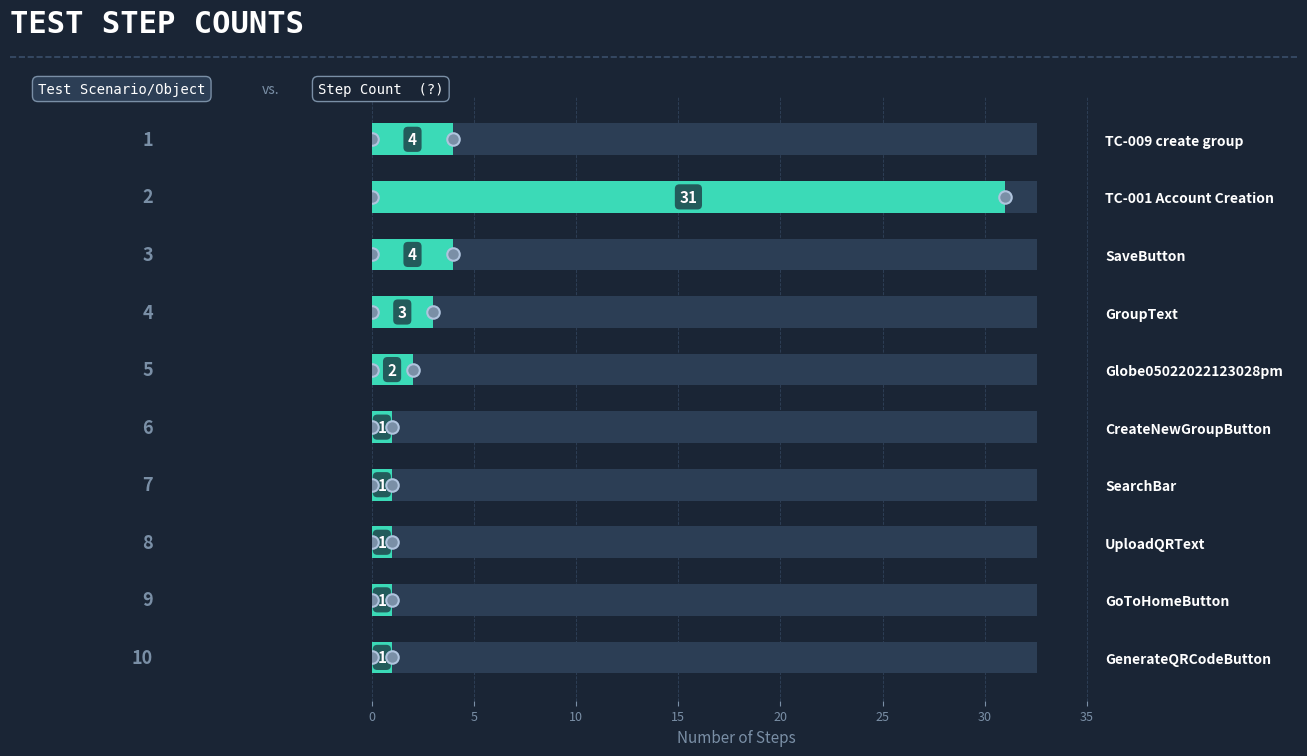

How many values are below 2?

5